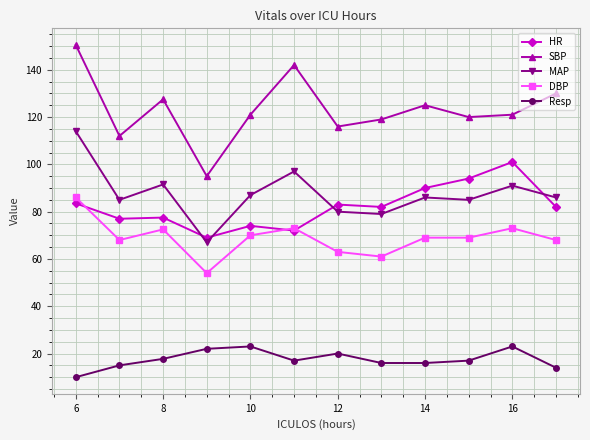

What is the minimum value shown in the chart?

10.0